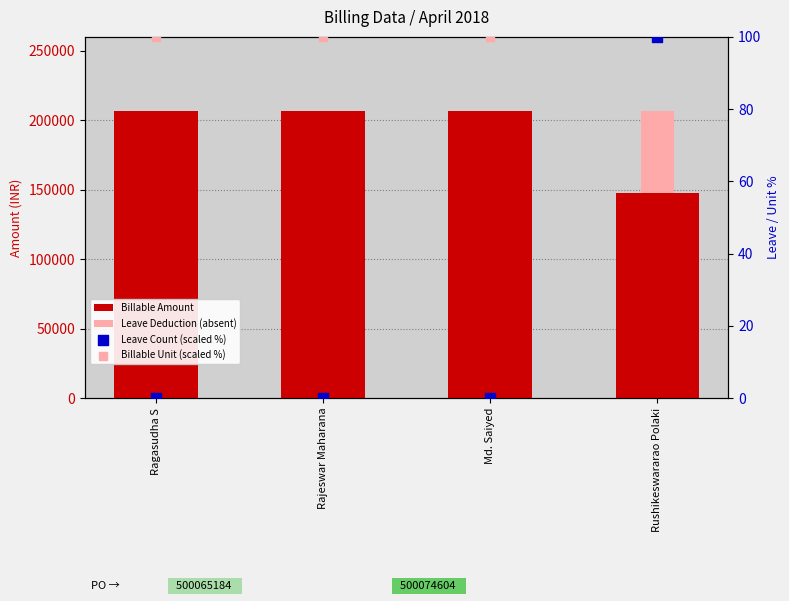

At how many categories does at least one series exceed 200396?

3